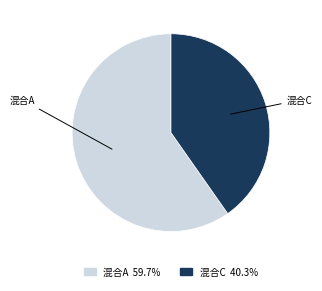

Is there any slice that represents more than half of the pie?

Yes